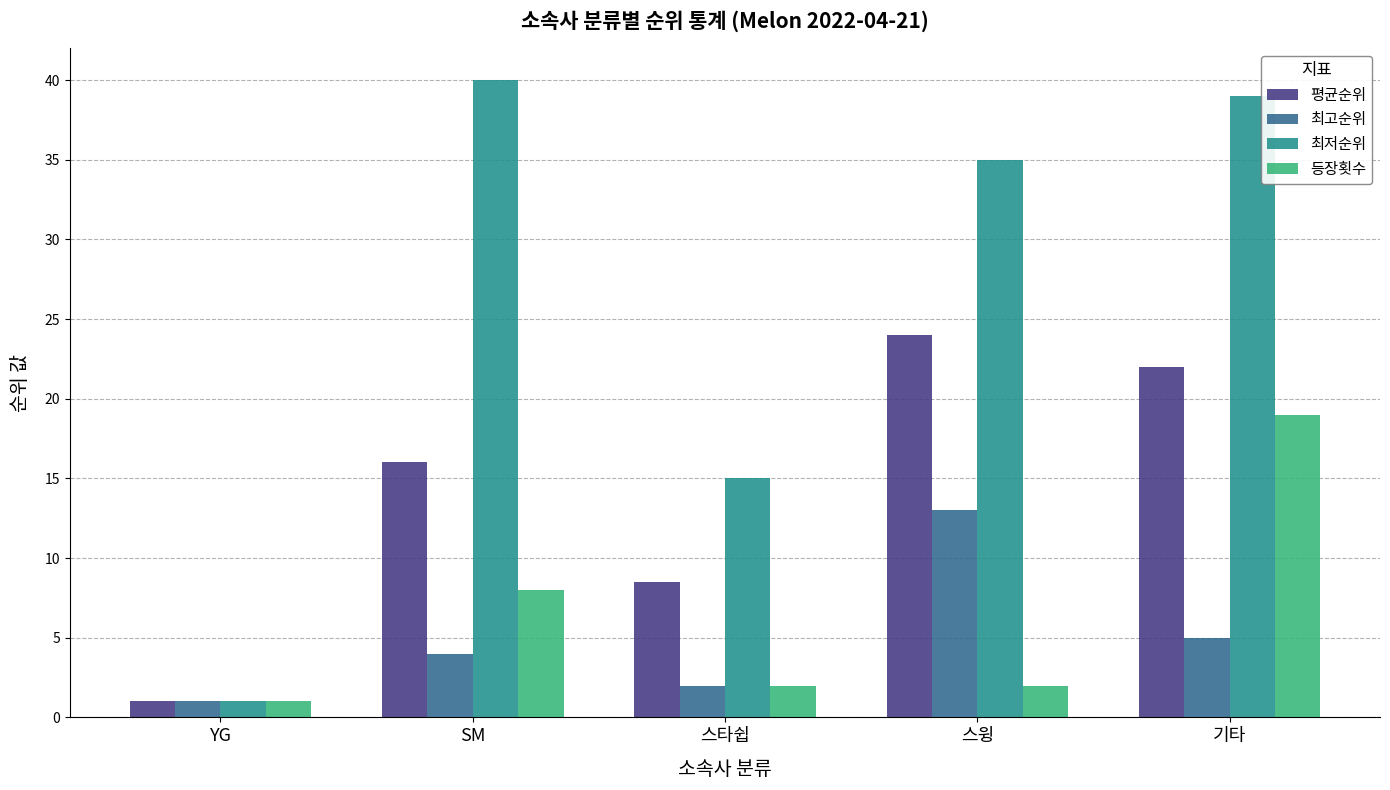

How many groups of bars are there?

5